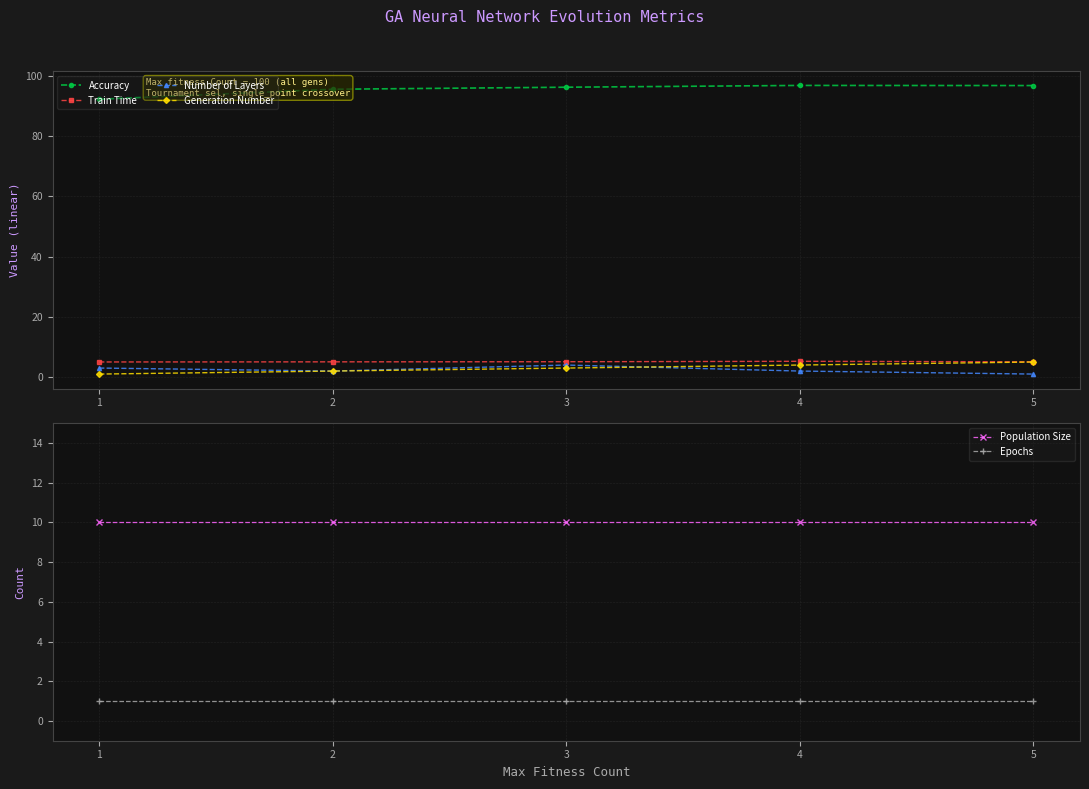

What is the difference between the Generation Number values at 5 and 4?

1.0